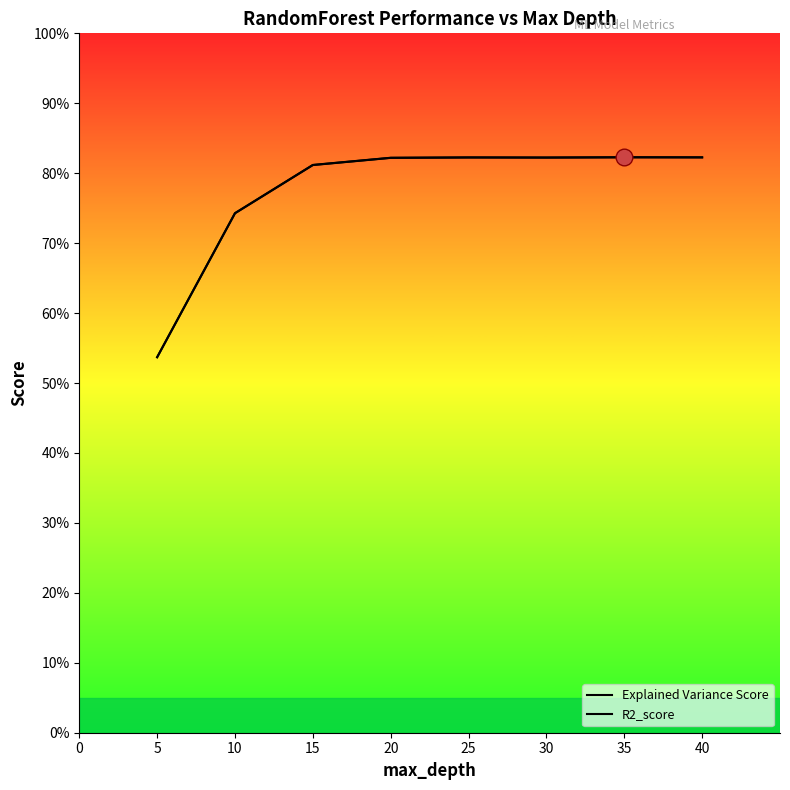

How many R2_score values are between 0 and 1?

8